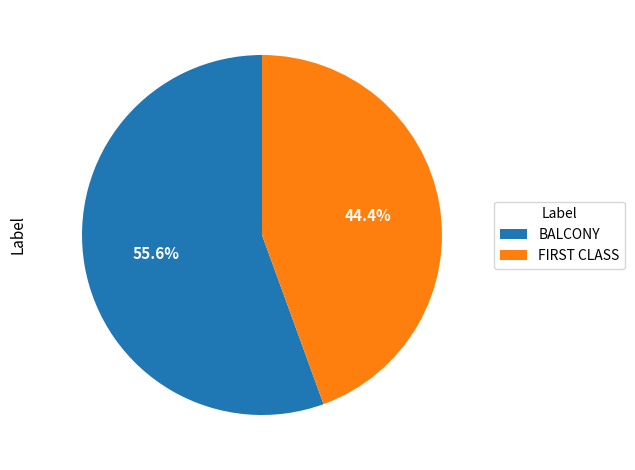

Is there a majority slice in this chart?

Yes